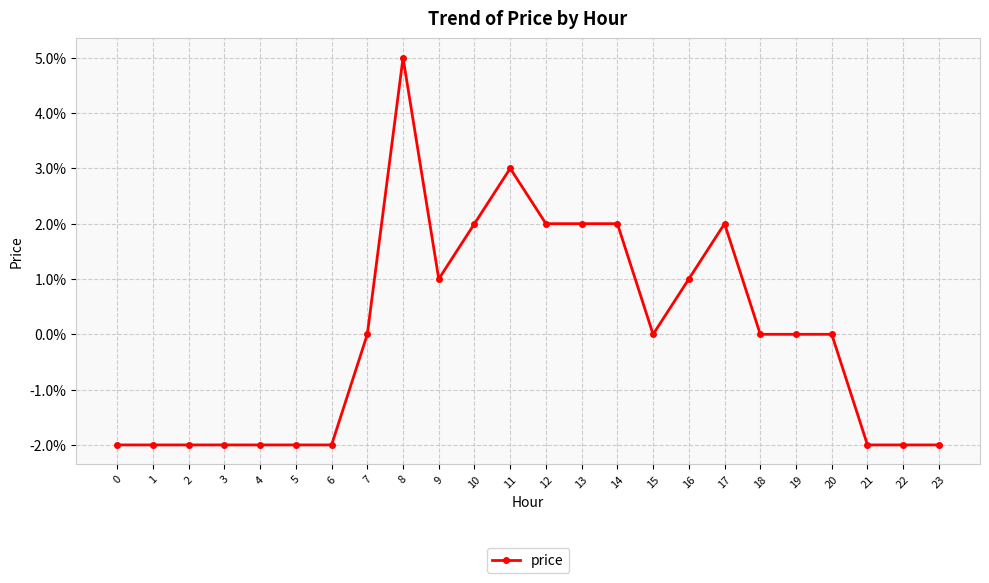

Count the values in the range 0 to 1.

14